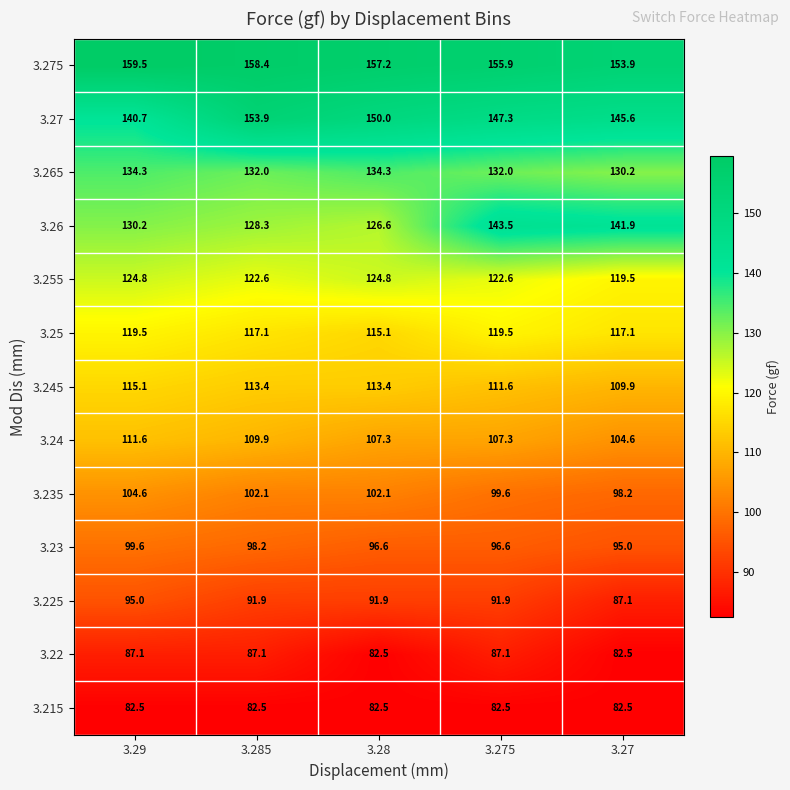

Which category has the highest value across all series?

3.29